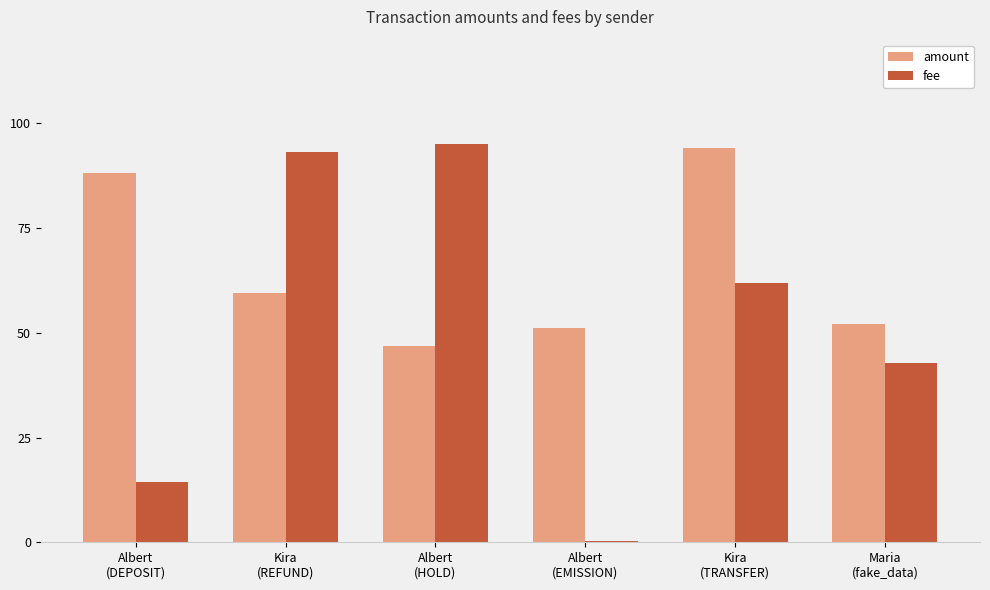

What is the maximum value for amount?

94.1